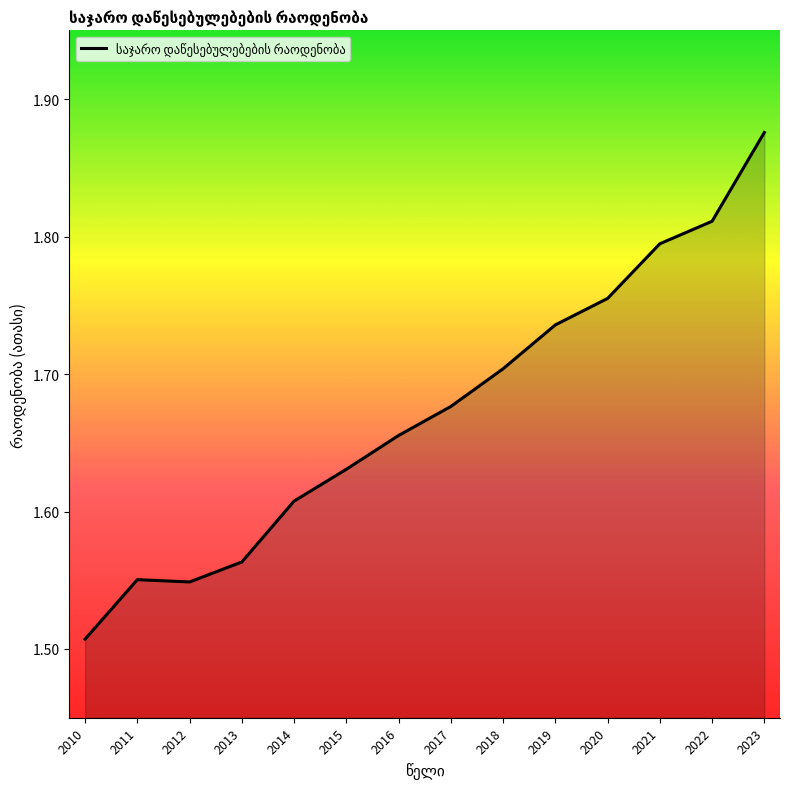

Approximately how many times larger is the value at 2017 compared to 2020?

1.0